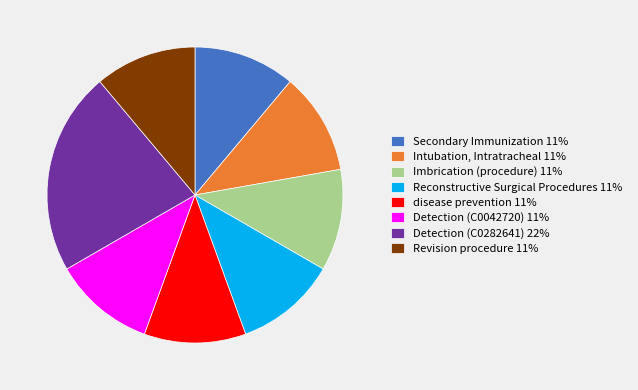

Which category has the biggest portion of the pie?

Detection (C0282641)